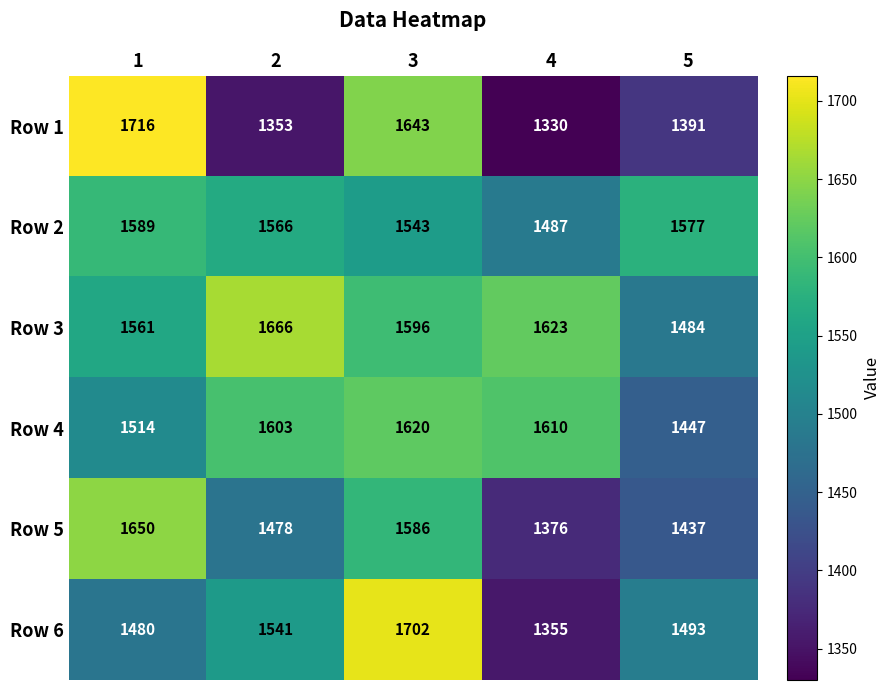

Rank the series by their maximum value, from highest to lowest.

Row 1, Row 6, Row 3, Row 5, Row 4, Row 2